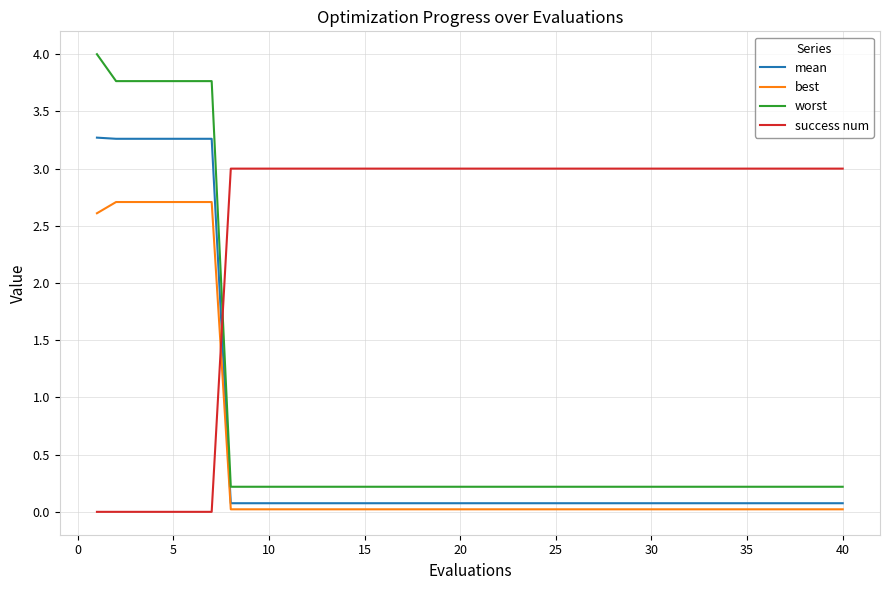

Which series has the largest total across all categories?

success num